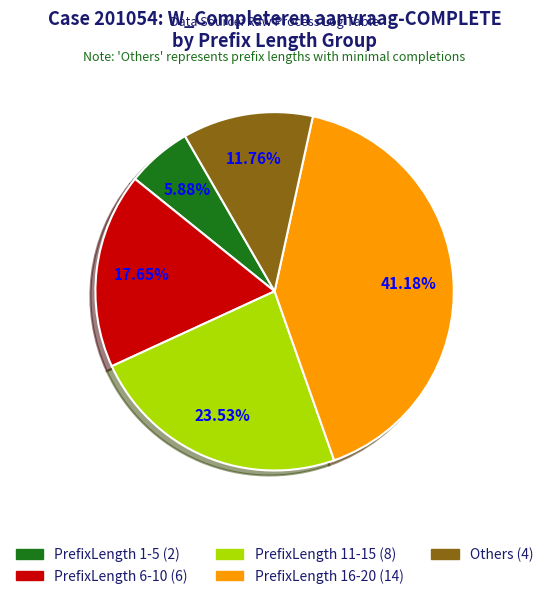

Count the number of slices in the pie.

5